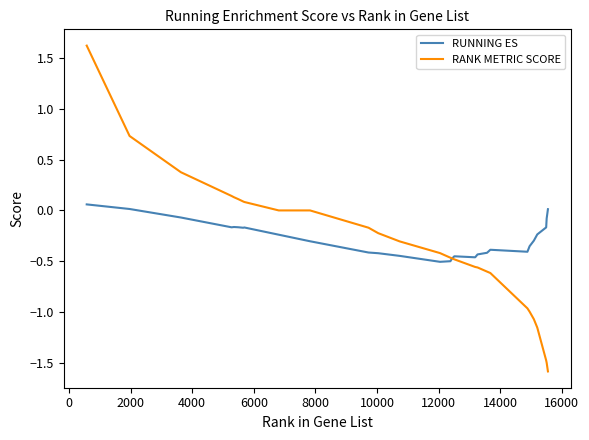

Rank the series by their maximum value, from lowest to highest.

RUNNING ES, RANK METRIC SCORE